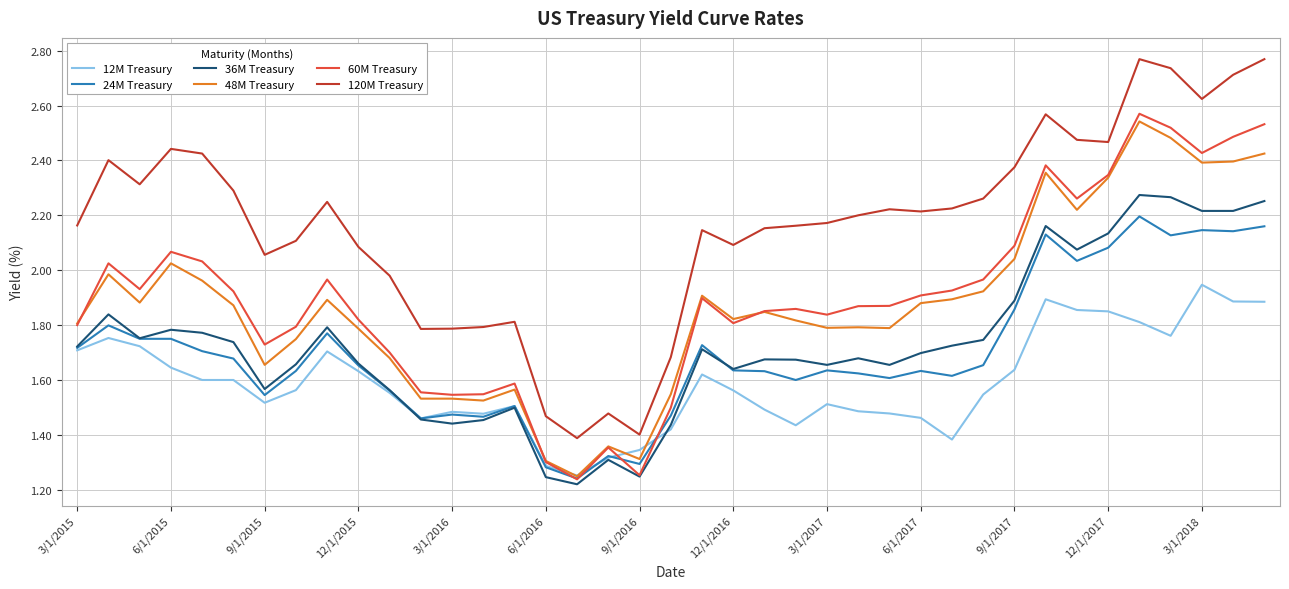

Does the chart display data point markers on the line(s)?

No